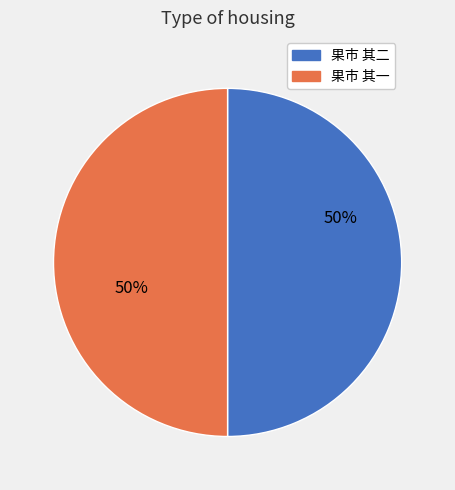

Combined, do 果市 其一 and 果市 其二 account for over 50%?

Yes